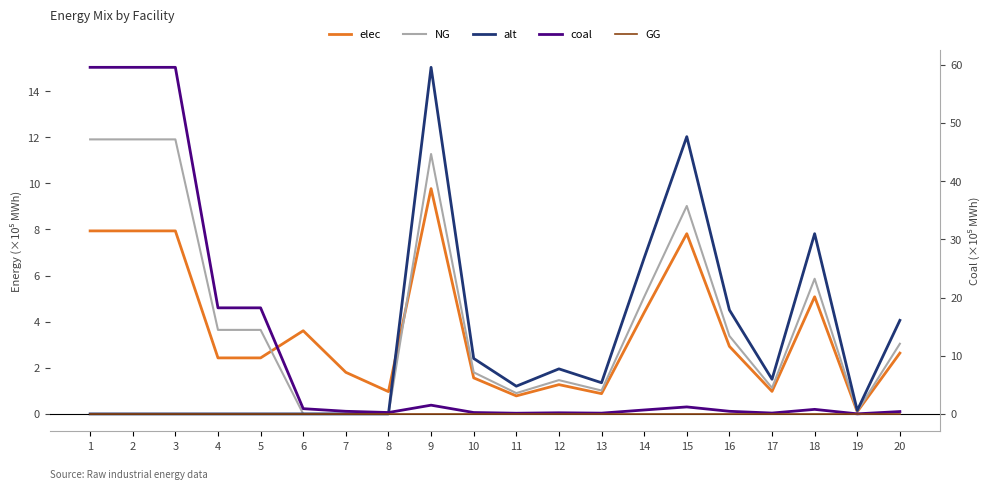

True or false: elec and NG intersect in this chart.

True